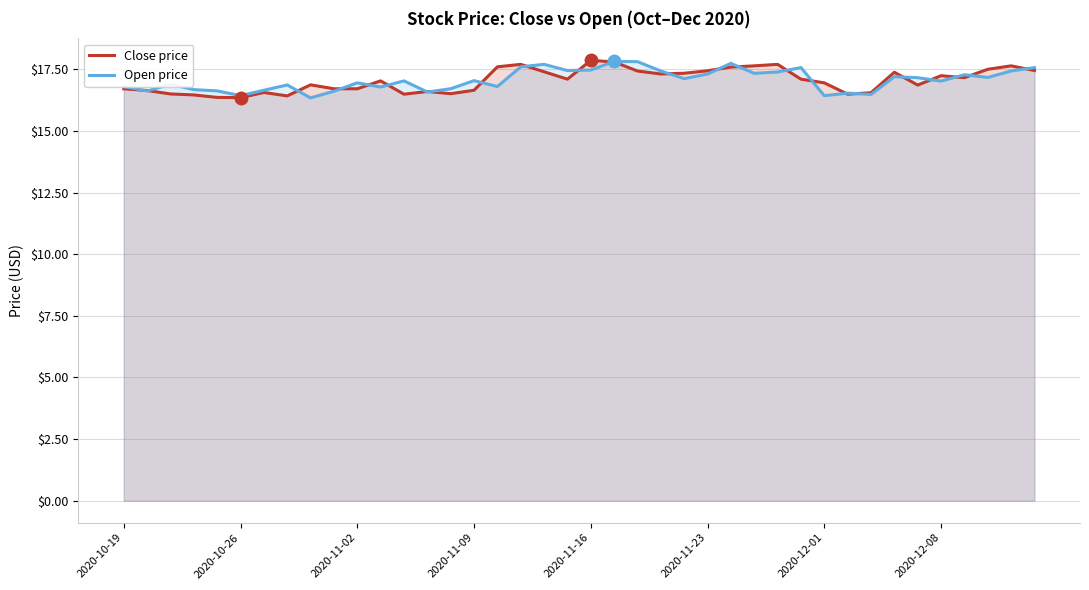

Is it true that Open price equals 6.0 at 2020-10-26?

False